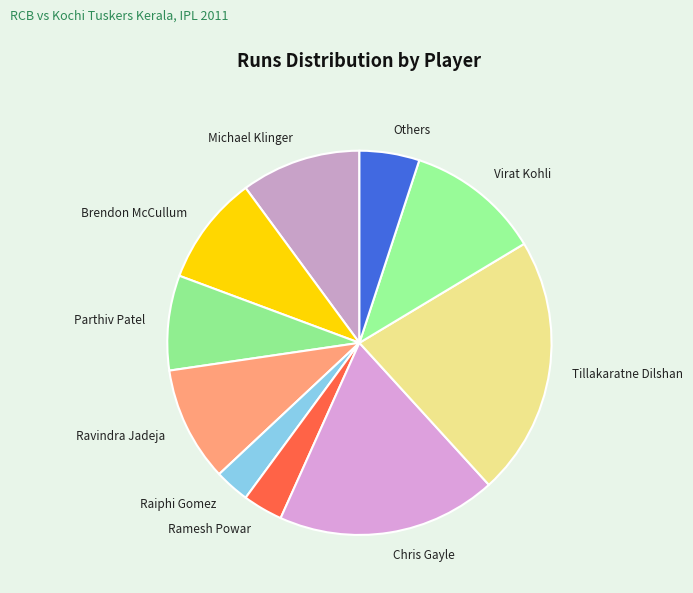

True or false: Tillakaratne Dilshan accounts for 22% of the total.

True